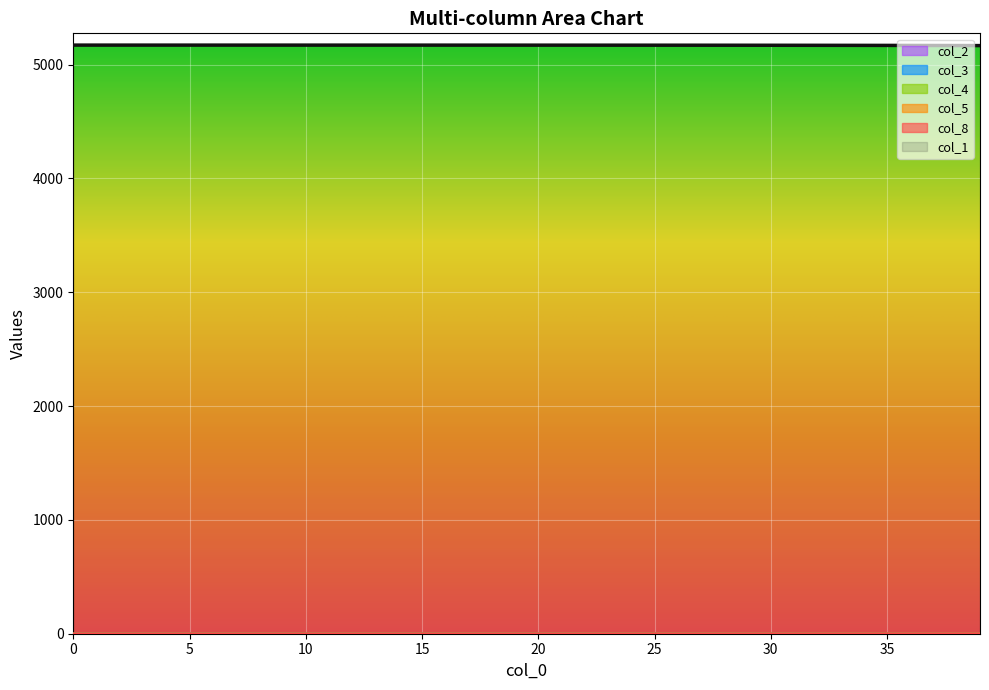

What are all the series names shown in the legend?

col_1, col_8, col_5, col_3, col_4, col_2